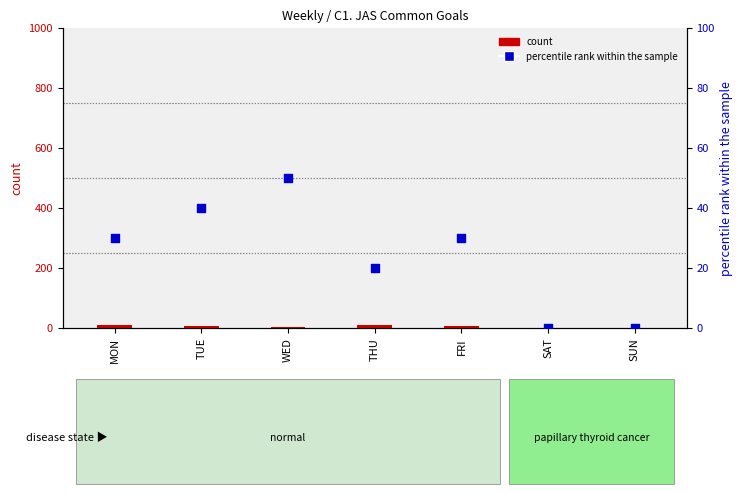

Which series has the largest Y range (max minus min)?

percentile rank within the sample